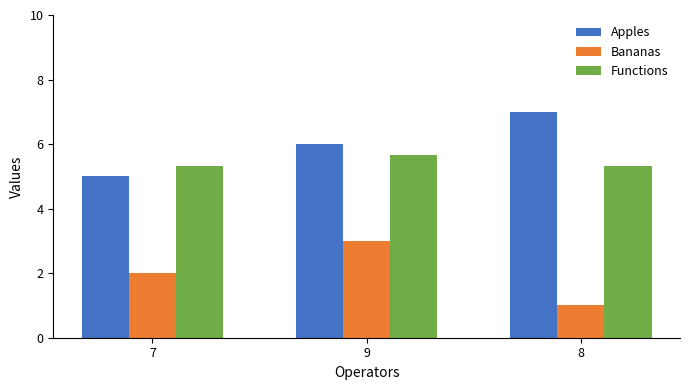

What is the spread (max minus min) of values at 7?

3.3